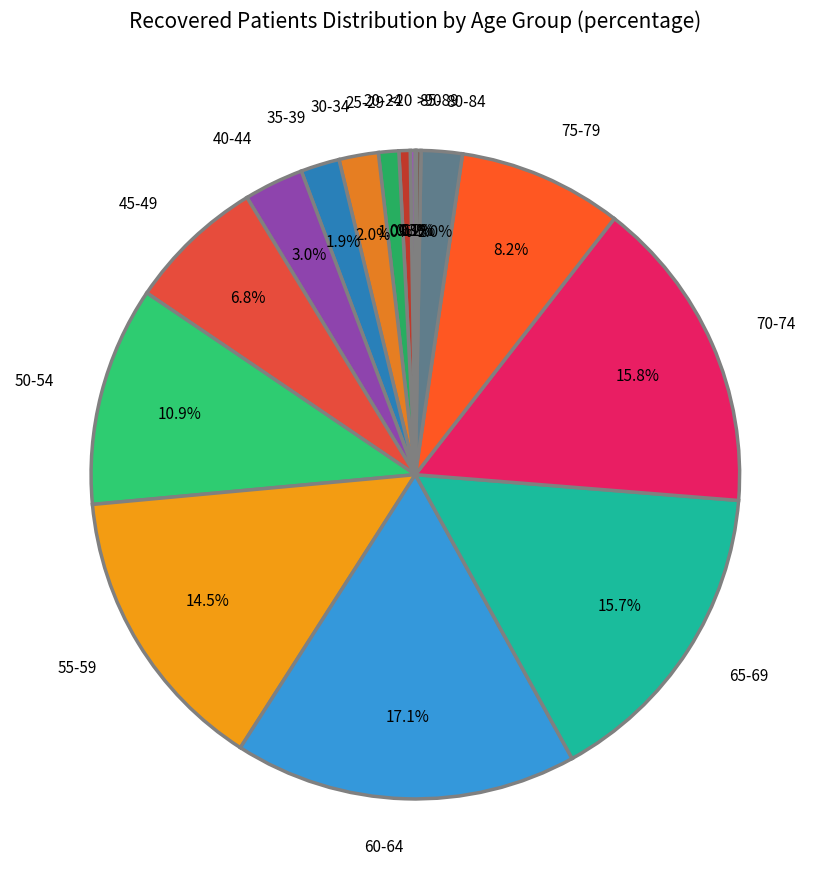

Is there any slice that represents more than half of the pie?

No